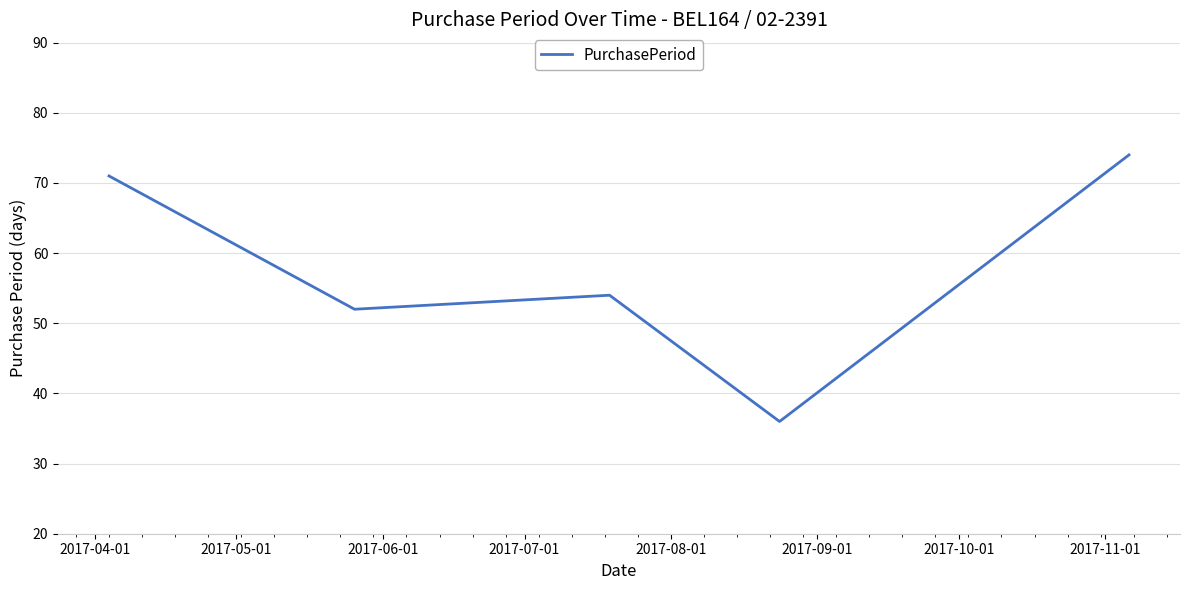

How many interior local peaks (higher than both neighbors) does the data have?

1